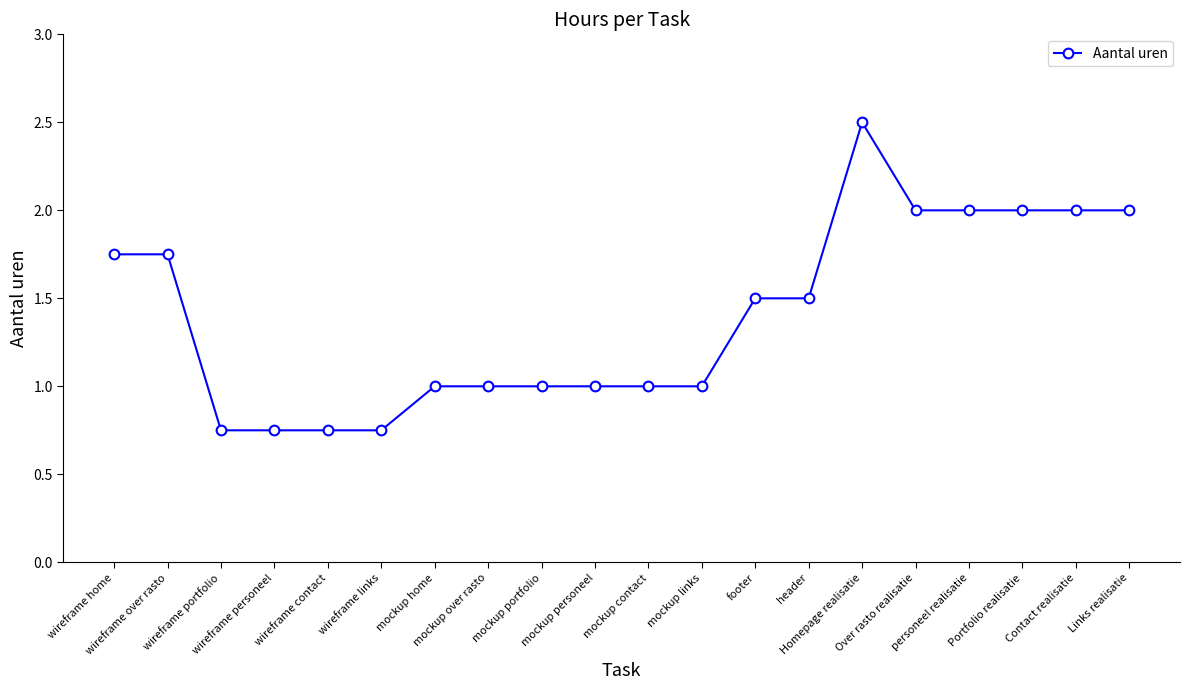

What is the value of the 20th point from the left?

2.0